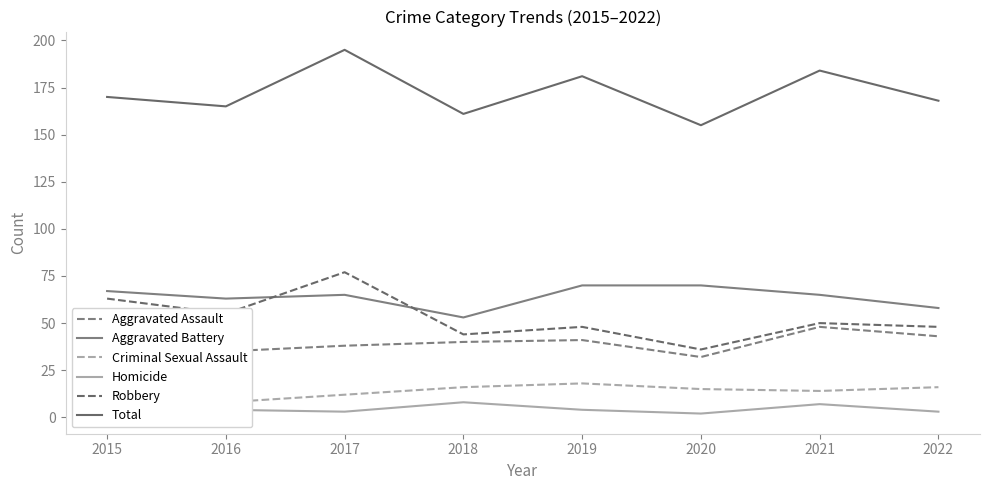

True or false: Homicide has a value of 1 at 2015.

False